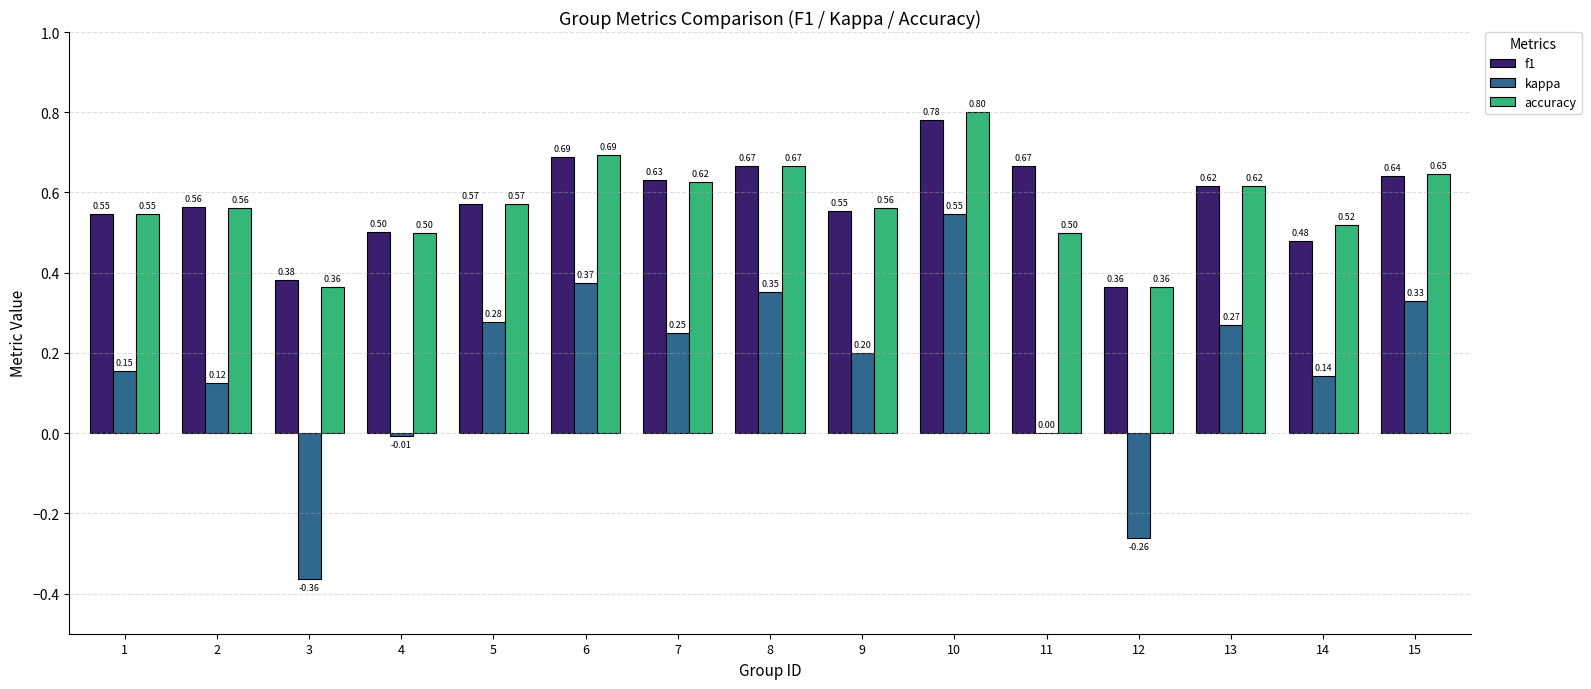

Are the bars horizontal?

No